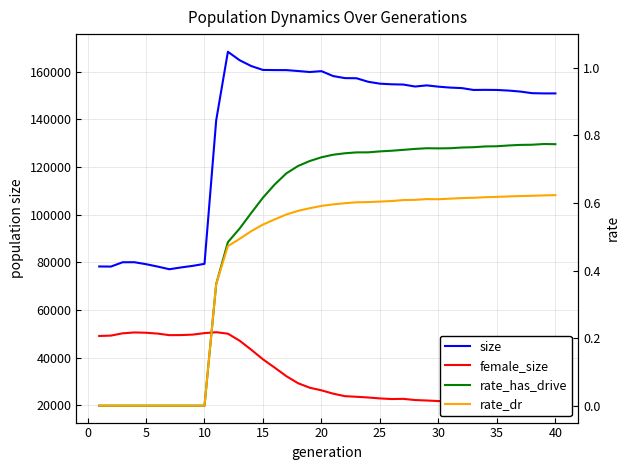

How many interior local valleys does the rate_dr series have?

1